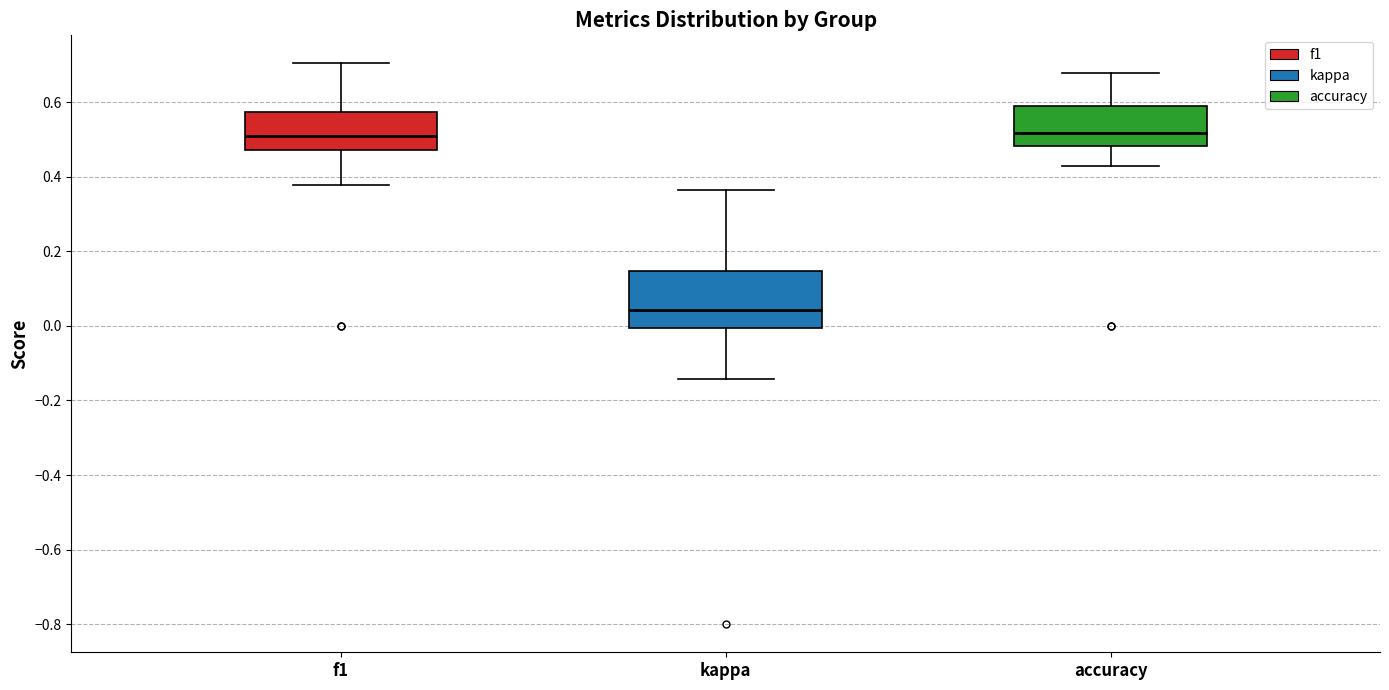

Reading left to right, transcribe this box plot: for each box, give where its median line is, the range the box spans, and where its two whiskers end, as read against the y-axis. The values are not printed on the chart, so give them approximately, as read against the axis.

f1: median 0.50, box 0.48 to 0.58, whiskers 0.38 to 0.70
kappa: median 0.04, box 0.00 to 0.14, whiskers -0.14 to 0.36
accuracy: median 0.52, box 0.48 to 0.58, whiskers 0.42 to 0.68